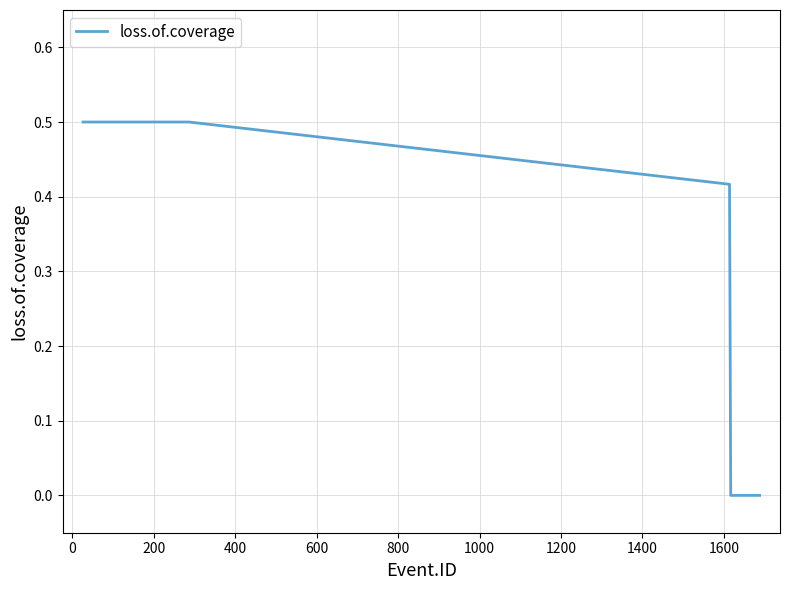

Count the number of categories in the chart.

7